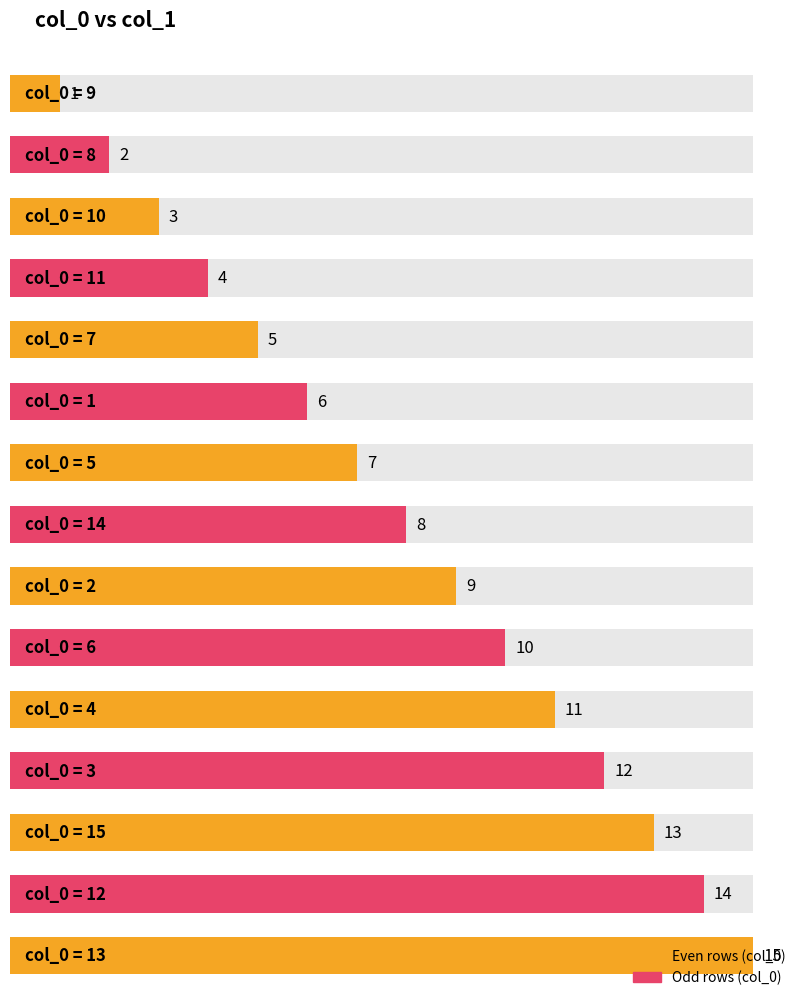

Is it true that the value at 8 is 2?

True